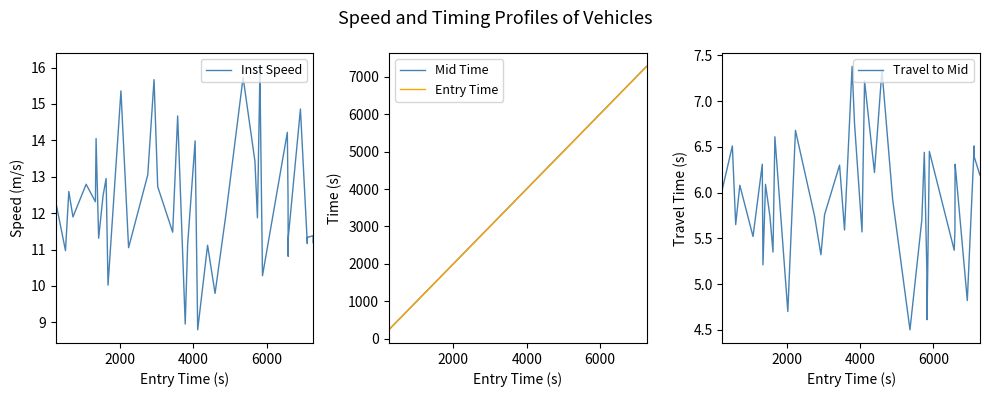

What are all the series names shown in the legend?

Inst Speed, Mid Time, Entry Time, Travel to Mid